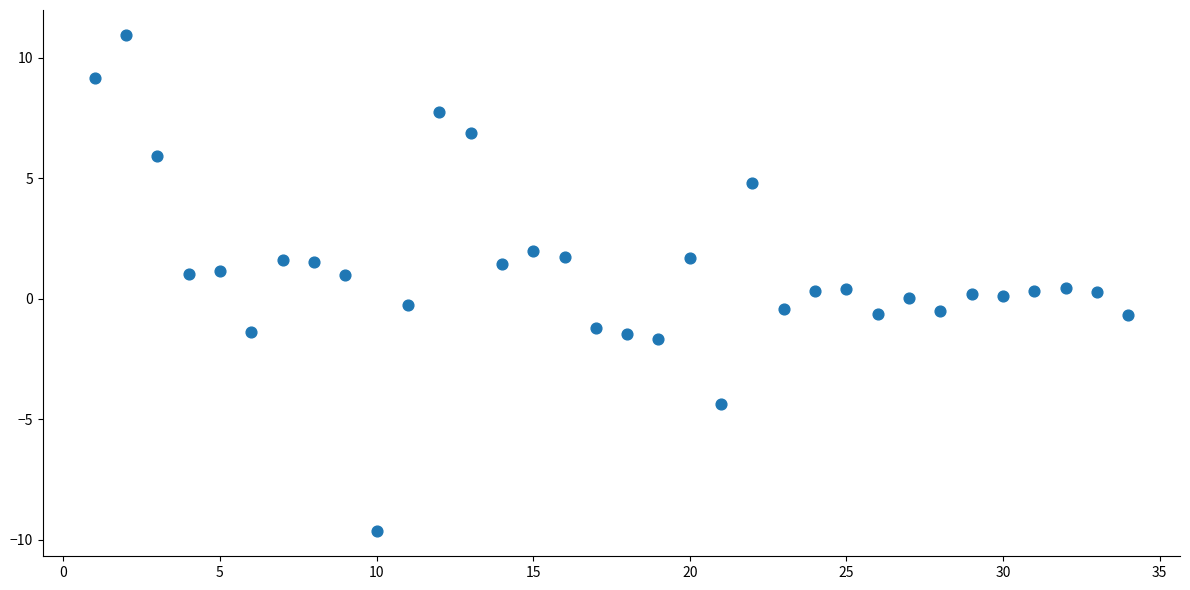

What is the range of Y values (max minus min)?

20.6